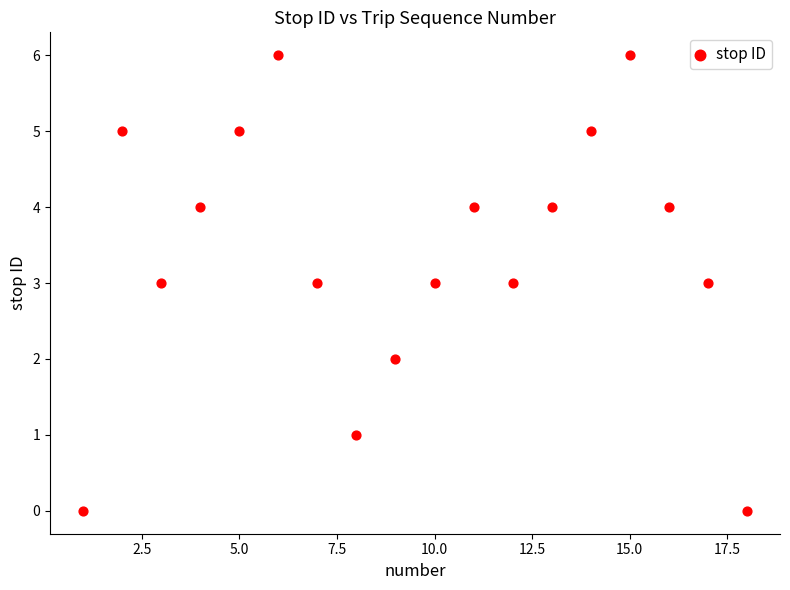

What is the range of Y values (max minus min)?

6